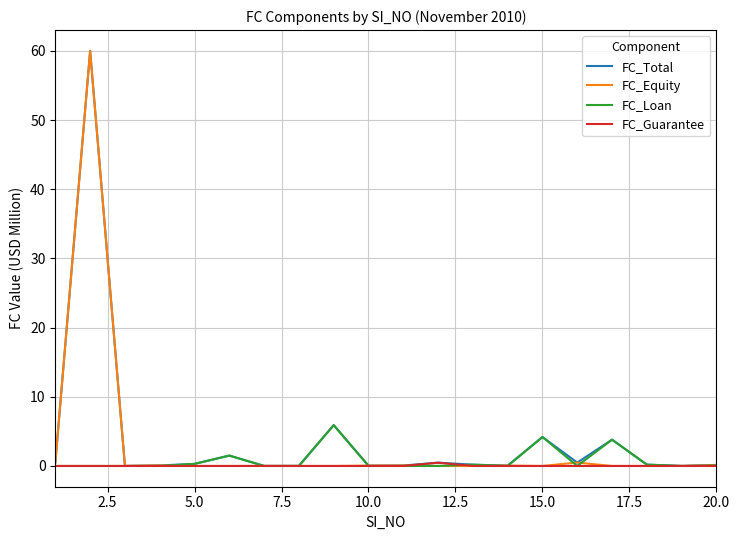

Count the number of data series in this chart.

4